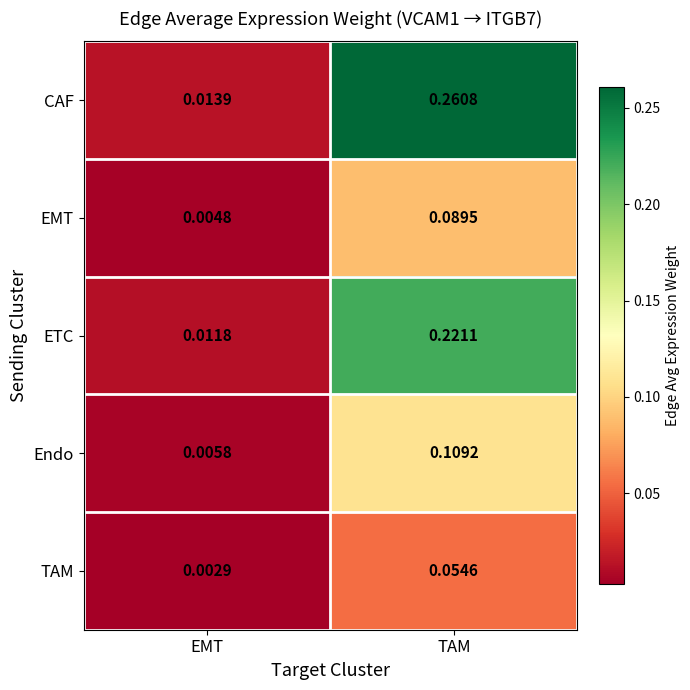

Which series has the largest total across all categories?

CAF